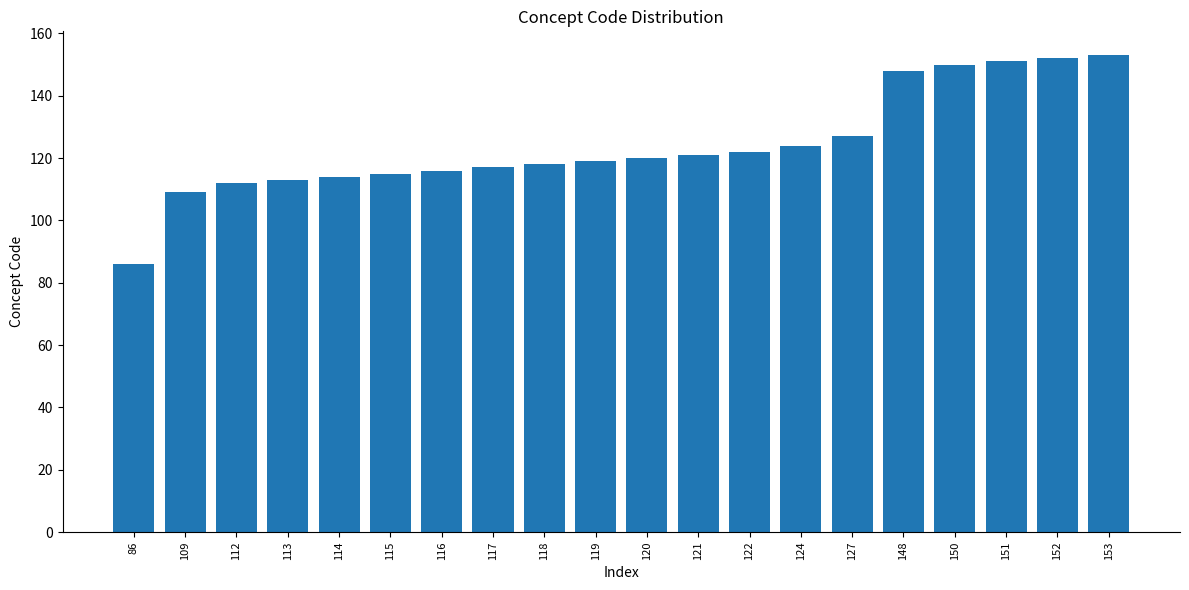

How many data points are less than 120?

10